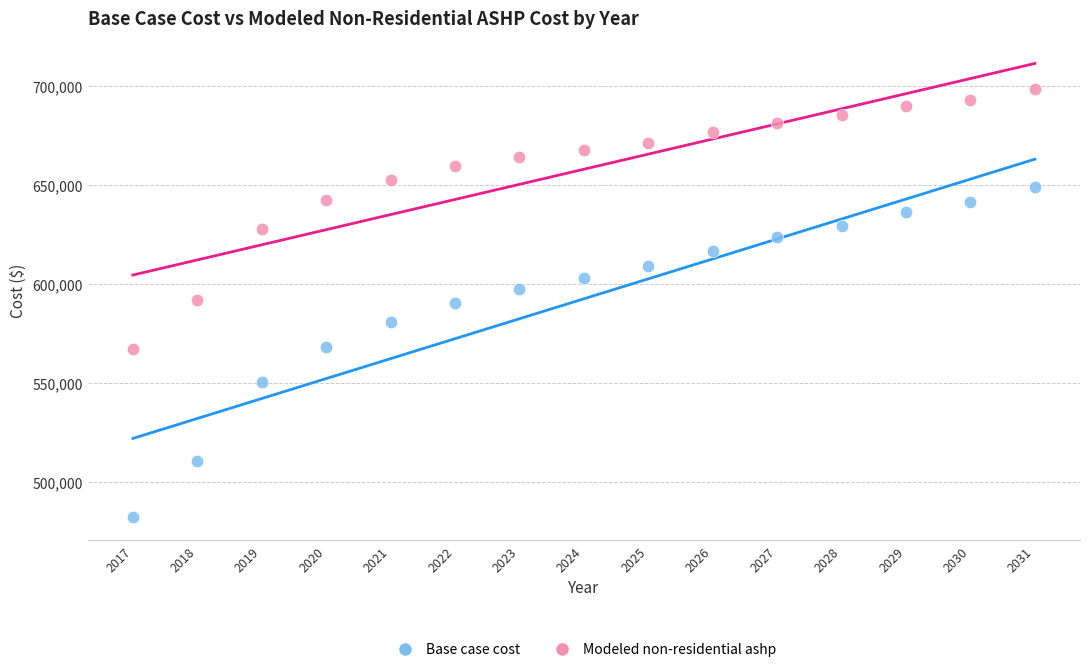

Across all data points, what is the range of X values (max minus min)?

14.0